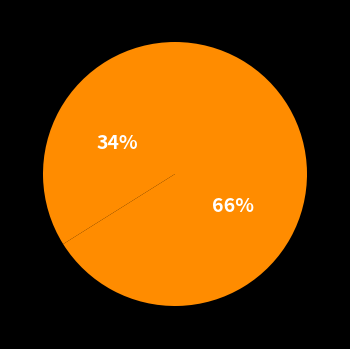

To the nearest percent, what is the average slice percentage?

50%